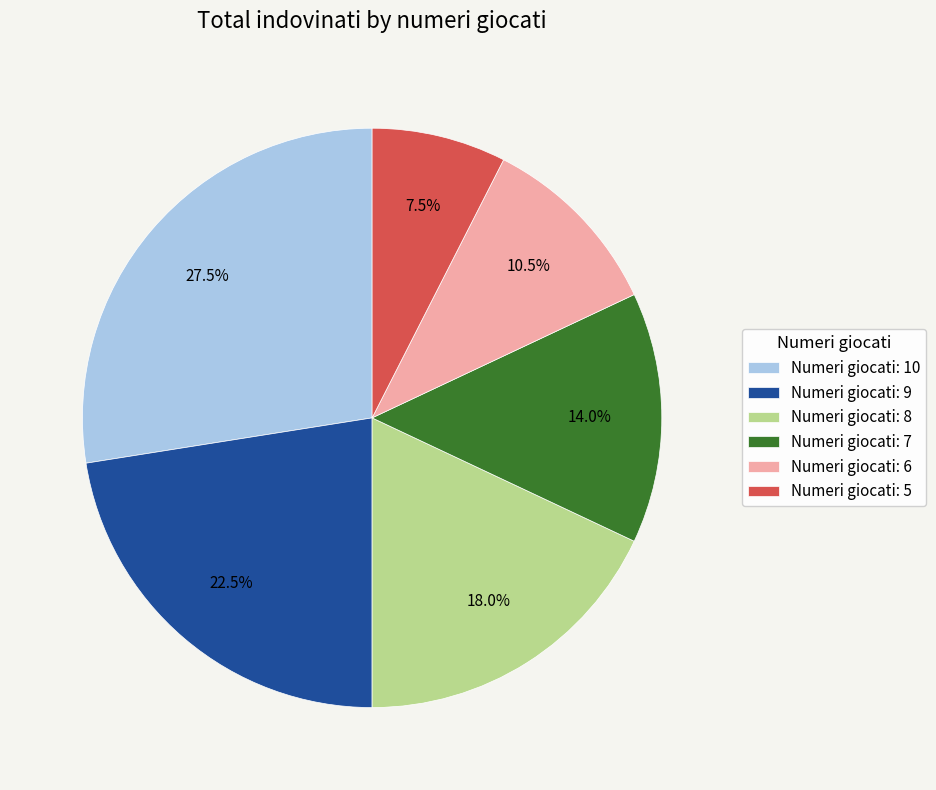

Which slice is the smallest?

Numeri giocati: 5